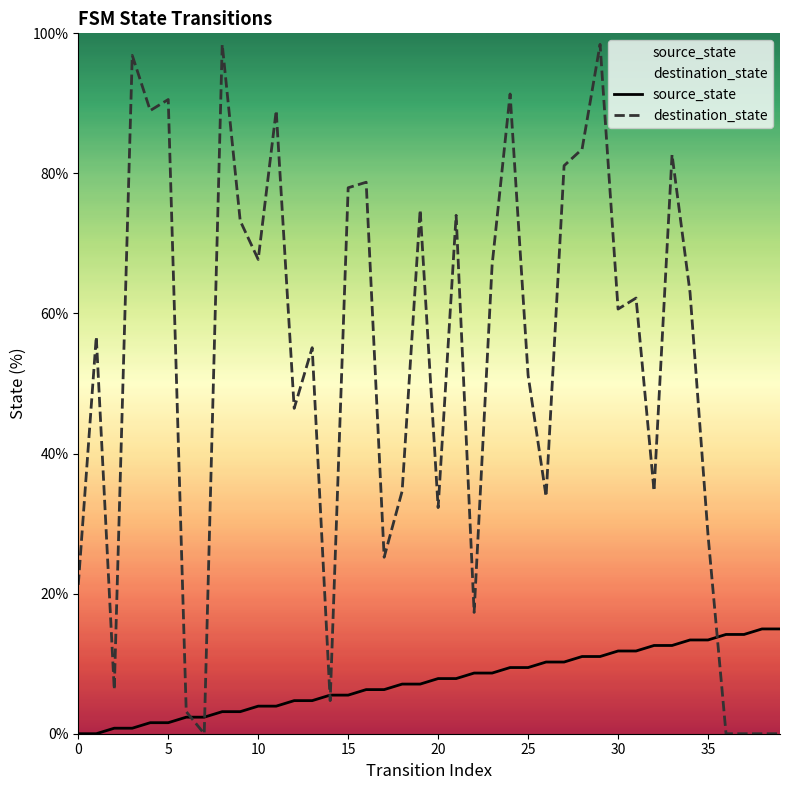

What is the maximum value shown in the chart?

98.4